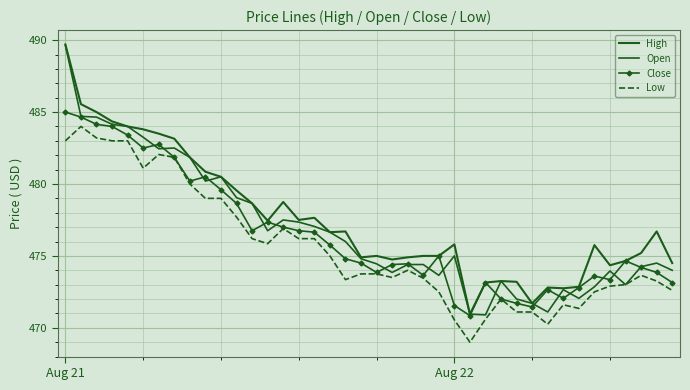

Where does the Open series first go above 475?

Aug 21